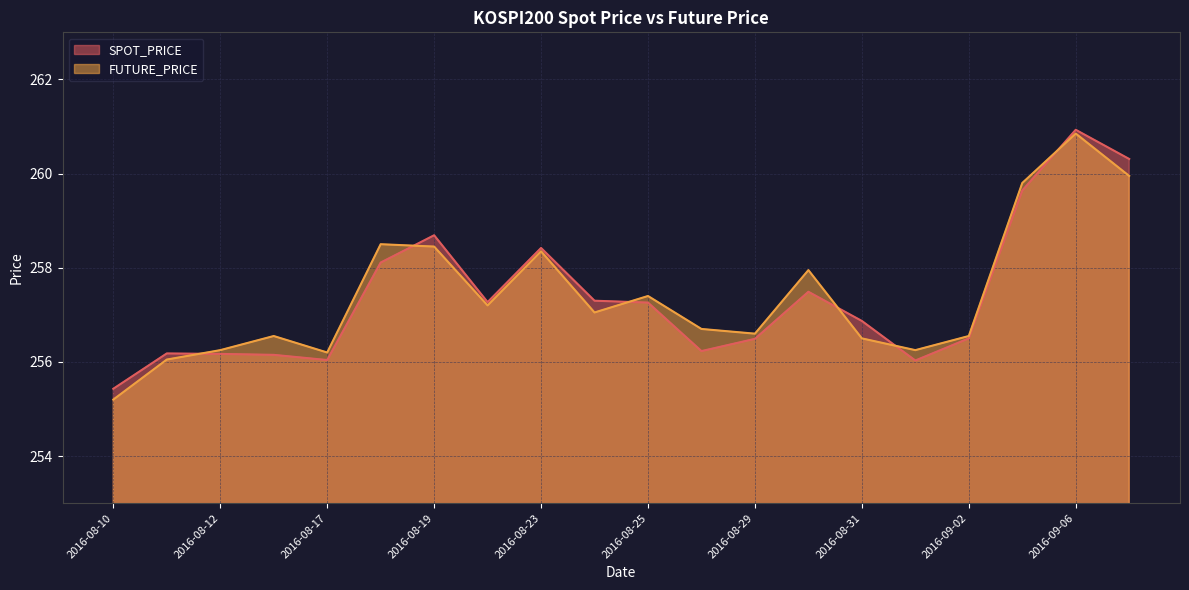

What is the approximate value of FUTURE_PRICE at 2016-08-12?

256.2